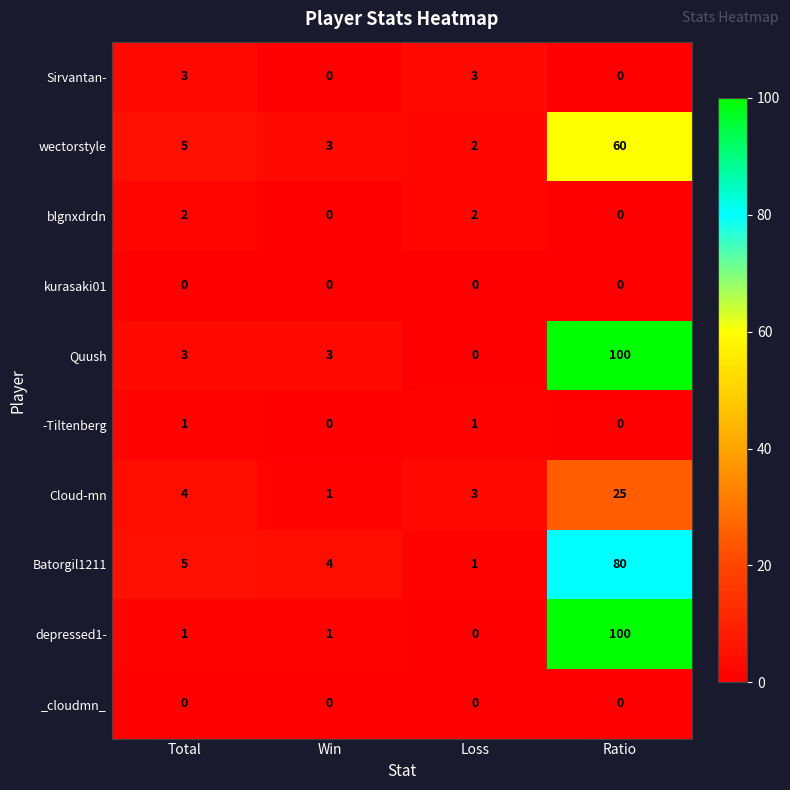

What is the difference between the highest and lowest values at Total?

5